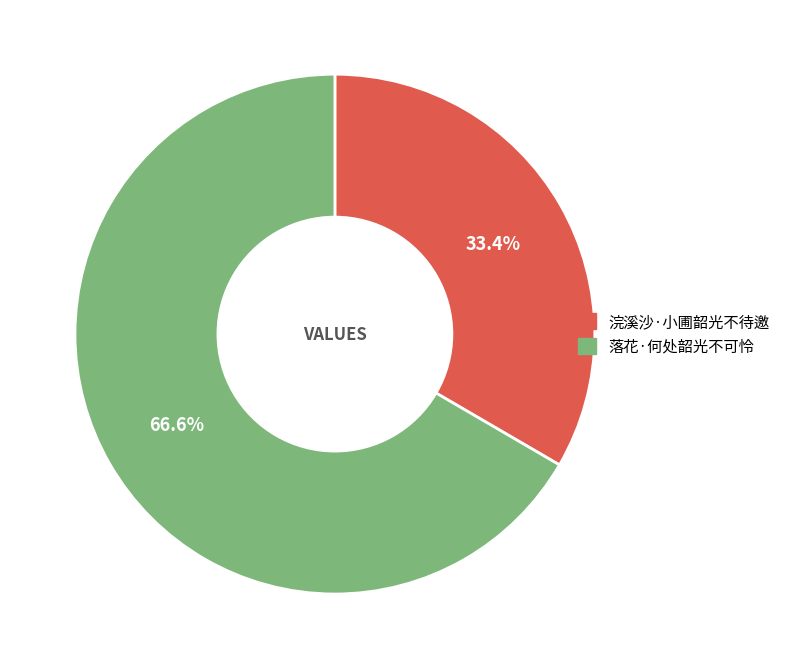

To the nearest percent, what is the average slice percentage?

50%